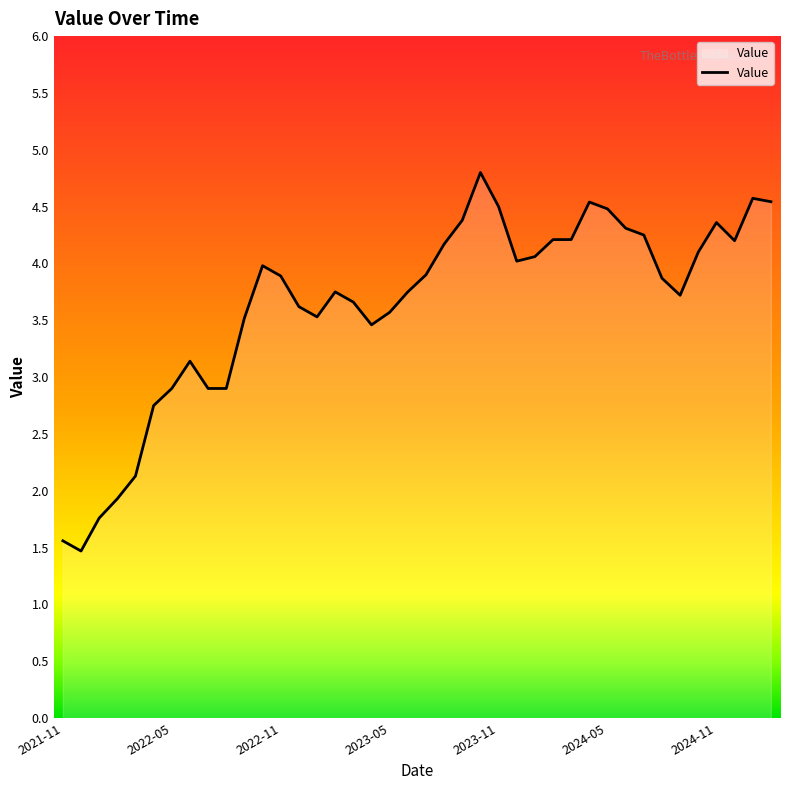

What is the difference between the maximum and minimum values?

3.3